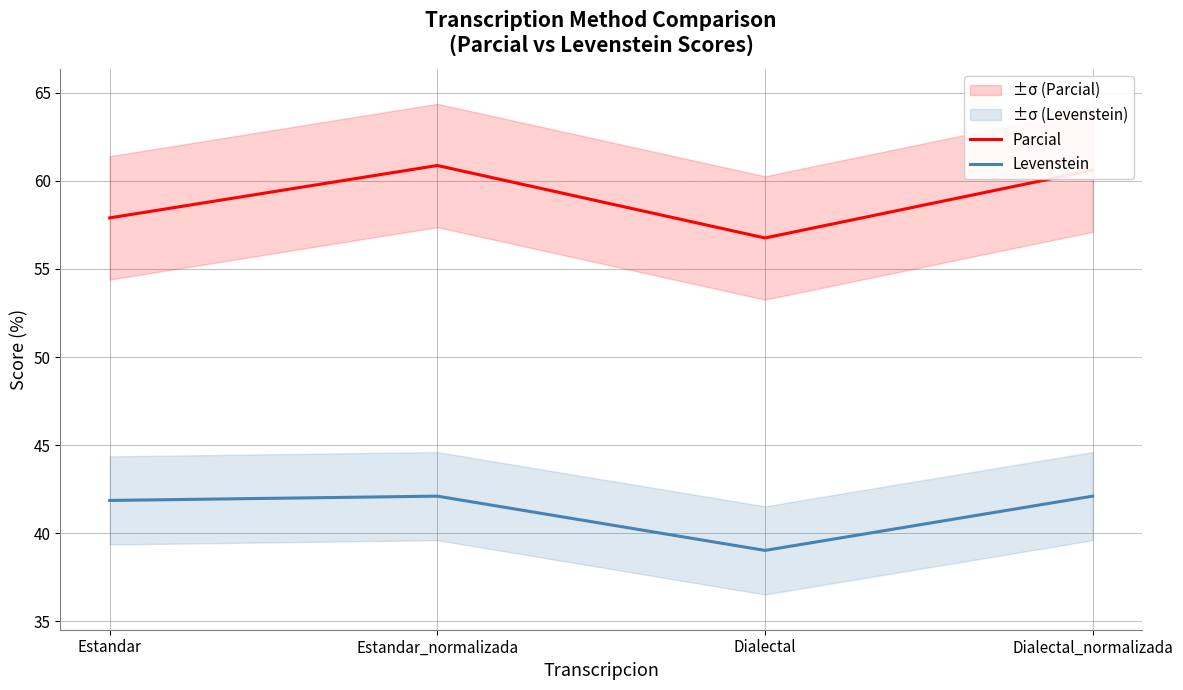

True or false: Parcial and Levenstein cross at least once.

False